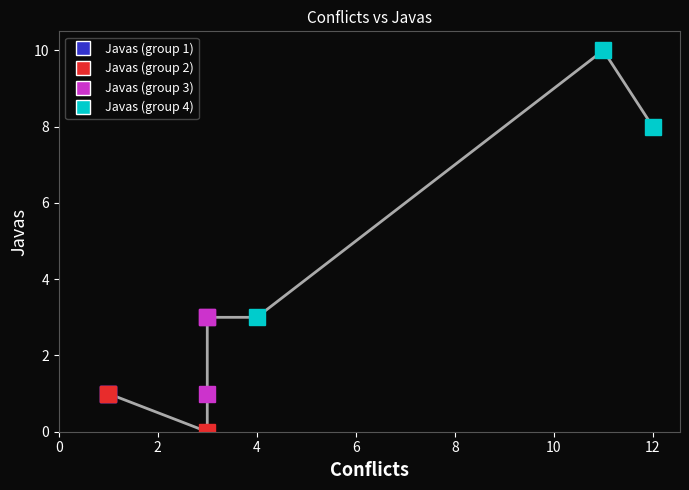

What is the sum of the values at 3 and 1?

2